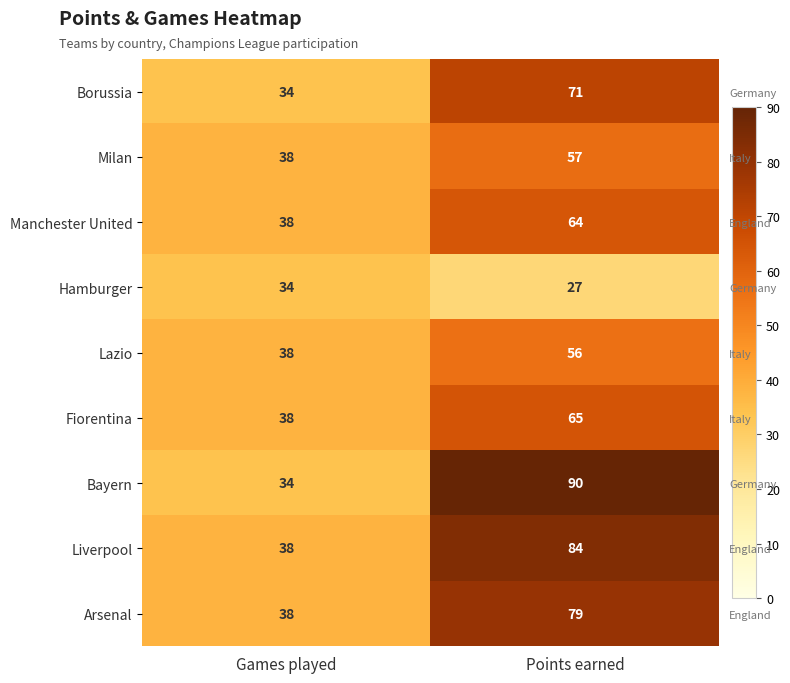

What is the difference between the maximum and minimum values in the Hamburger series?

7